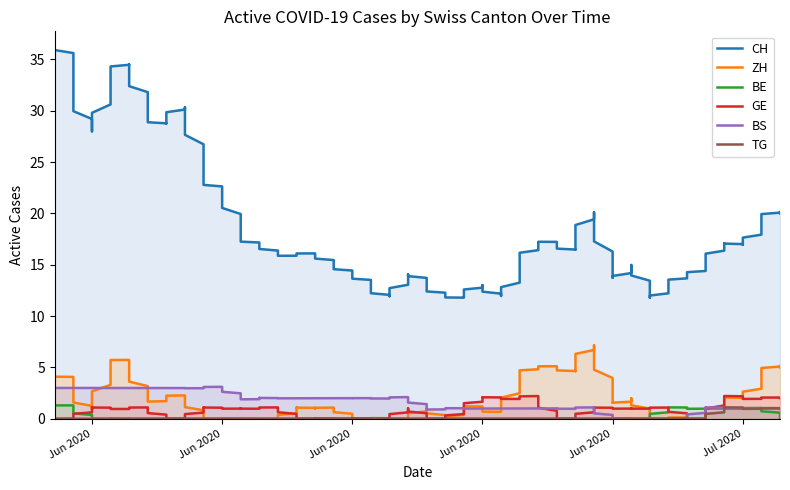

Rank the series by their maximum value, from lowest to highest.

BE, TG, GE, BS, ZH, CH